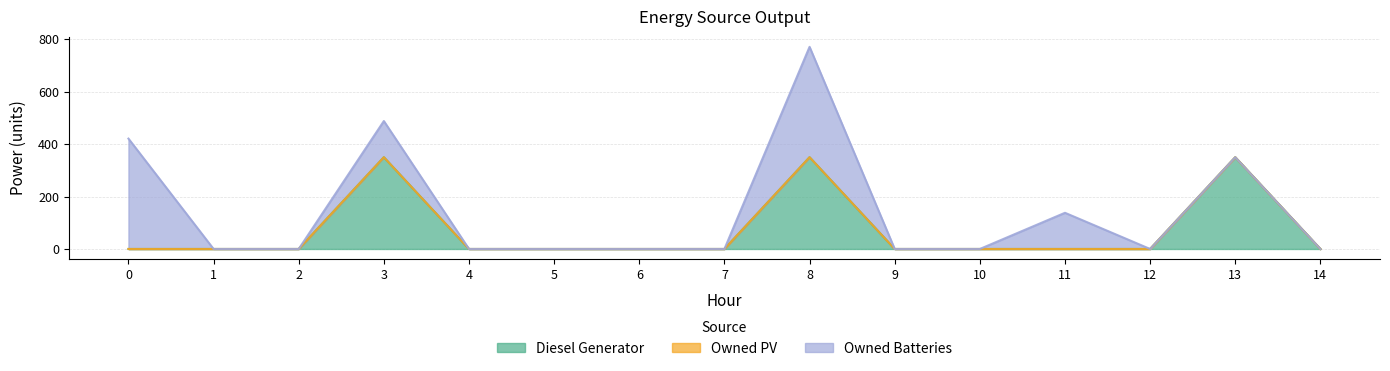

True or false: Owned Batteries has a value of 0 at 9.

True